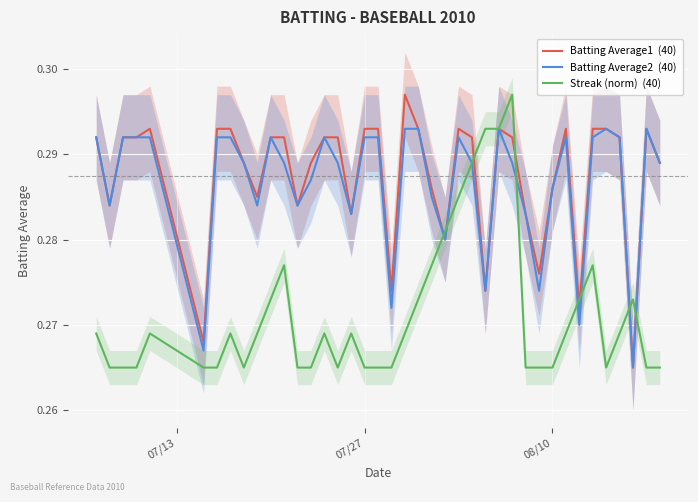

What is the value of the Streak (norm)  (40) point at the 32nd from the left?

0.3